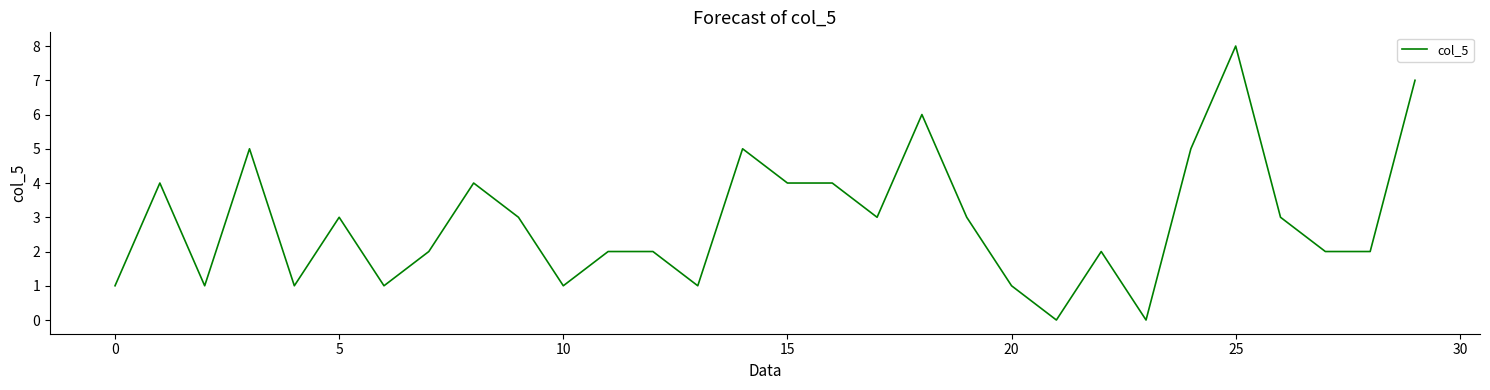

What is the maximum value shown in the chart?

8